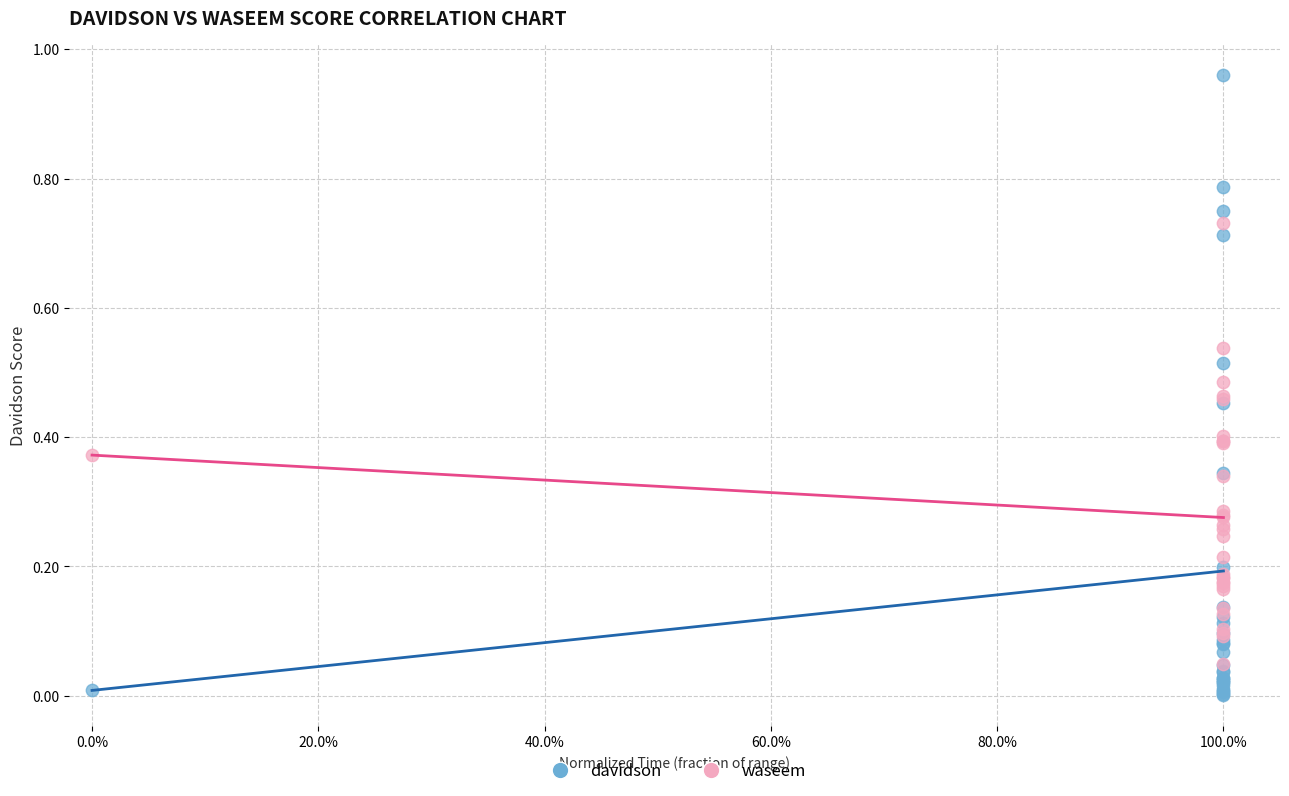

What are all the series names shown in the legend?

davidson, waseem